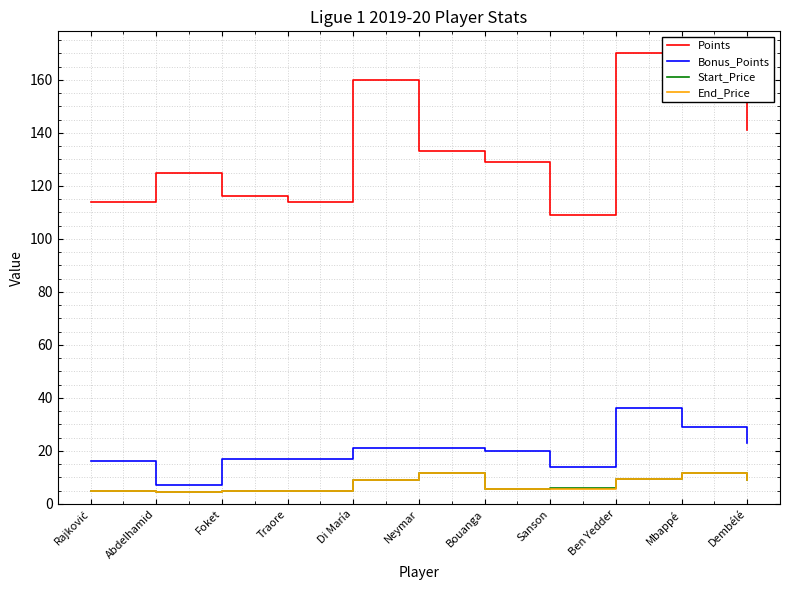

What position from the left is Traore?

4